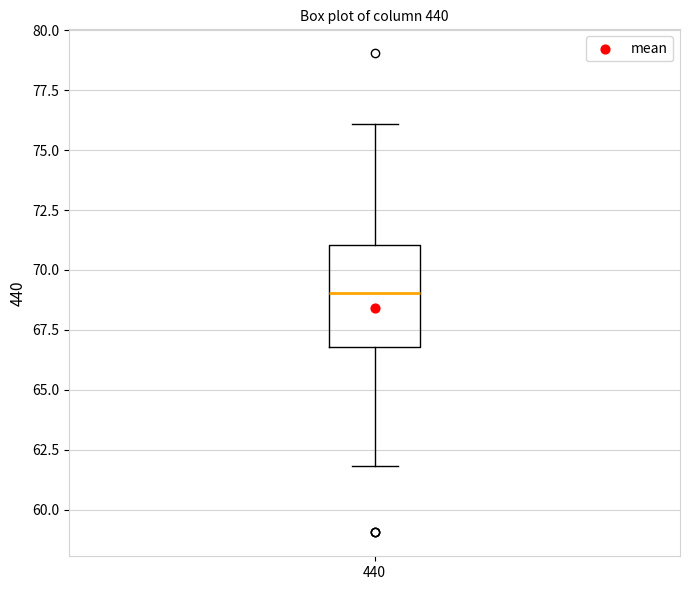

Transcribe this box plot: give where the median line is, the range the box spans, and where the two whiskers end, as read against the y-axis. The values are not printed on the chart, so give them approximately, as read against the axis.

median 69, box 67 to 71, whiskers 62 to 76